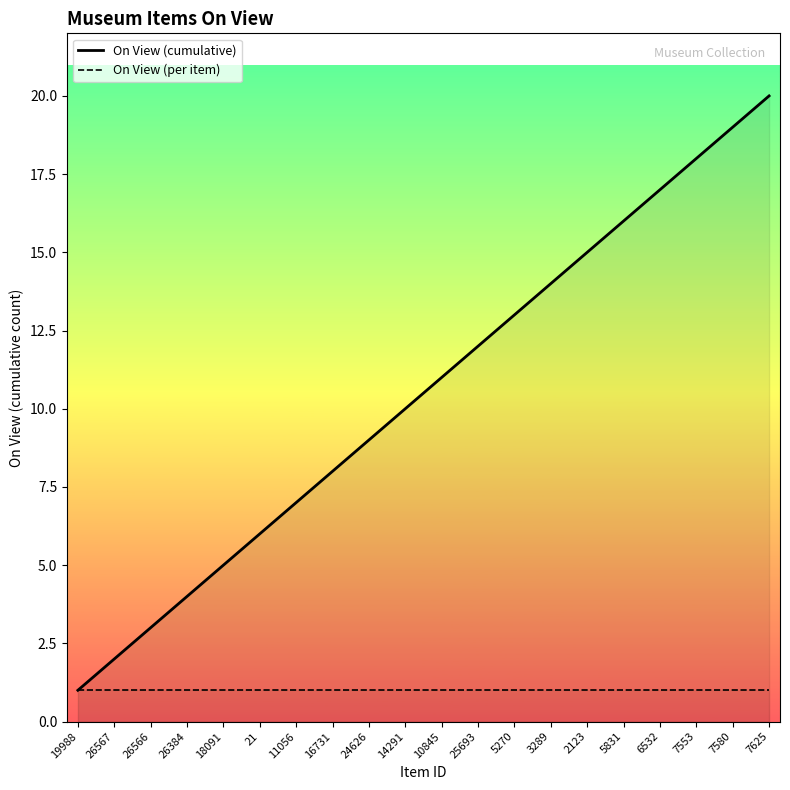

True or false: On View (per item) has more than 0 points higher than both neighbors.

False